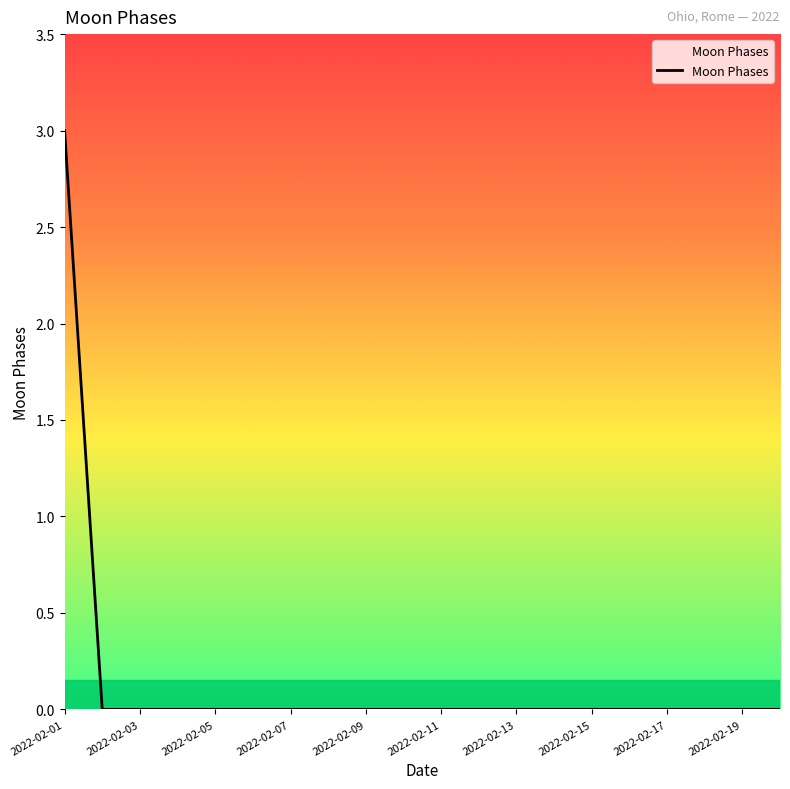

Reading left to right, transcribe all the data shown in this chart.

3	0	0	0	0	0	0	0	0	0	0	0	0	0	0	0	0	0	0	0